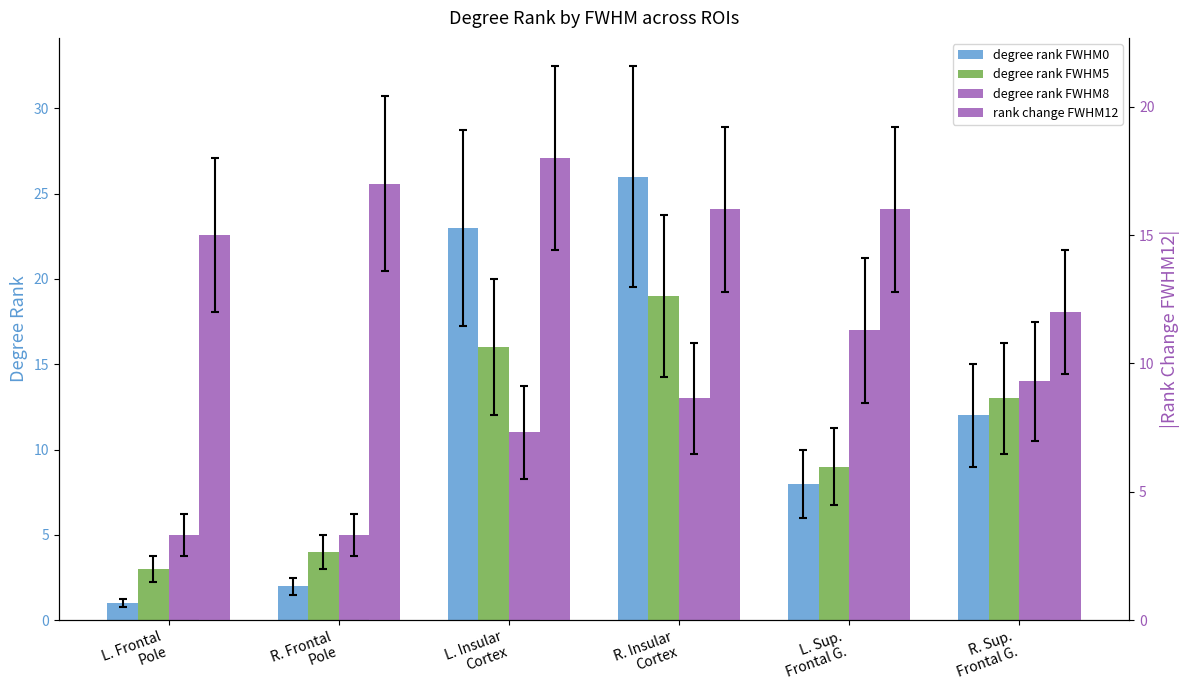

What is the average value of the rank change FWHM12 series?

16